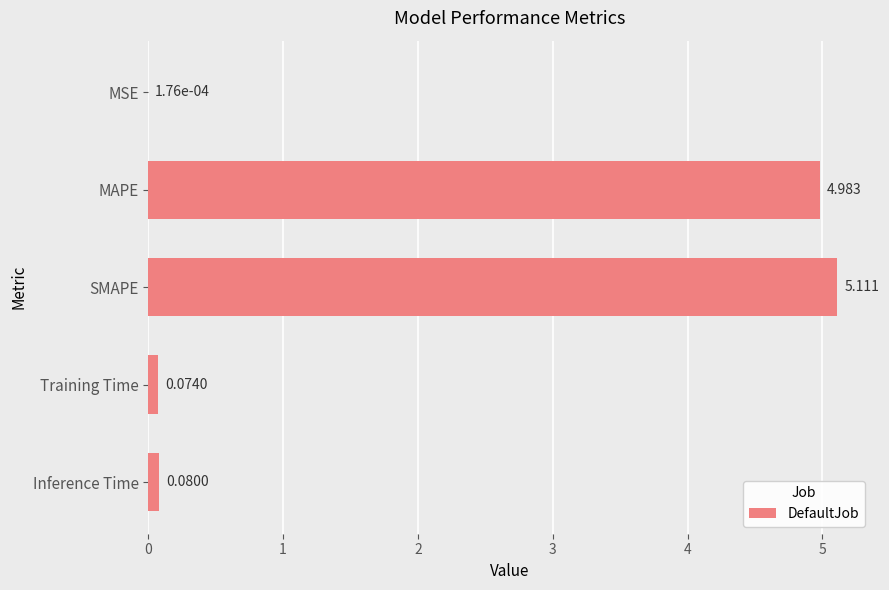

At which category does the chart reach its peak across all series?

SMAPE